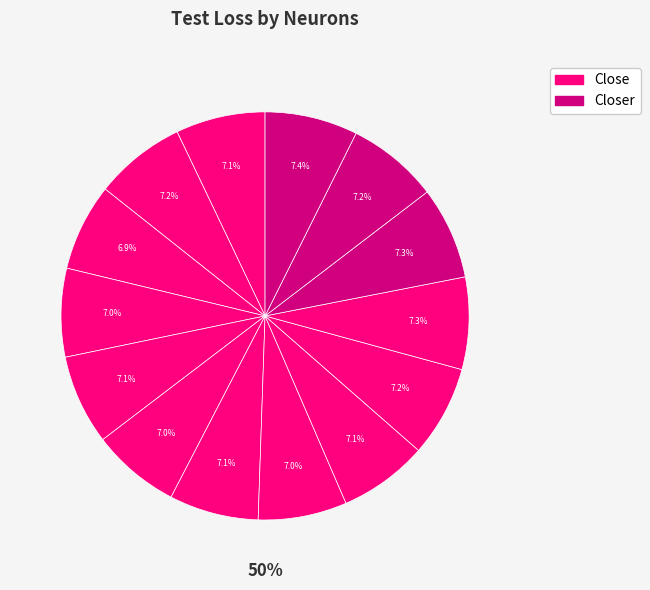

To the nearest percent, what is the combined percentage of 6(100) and 3?

14%